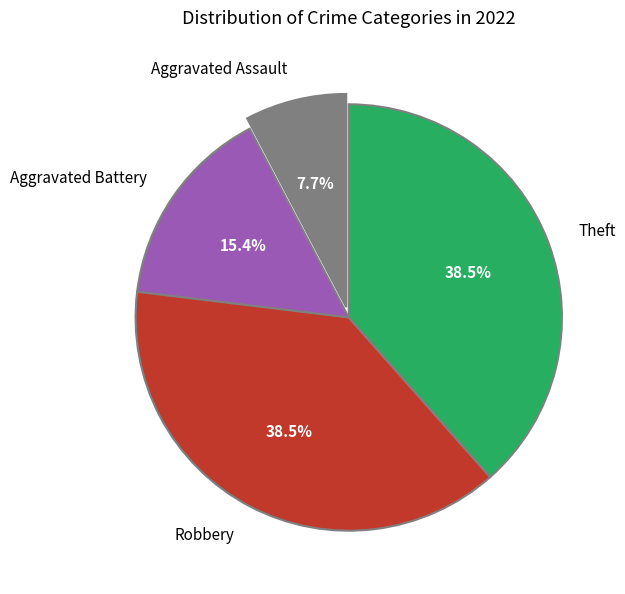

What is the smallest slice in the pie chart?

Aggravated Assault